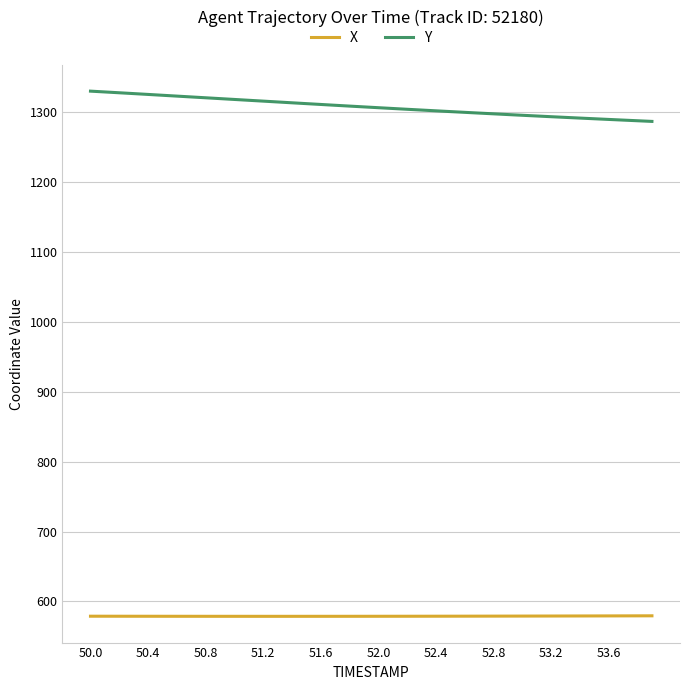

Which series has the widest spread of values?

Y